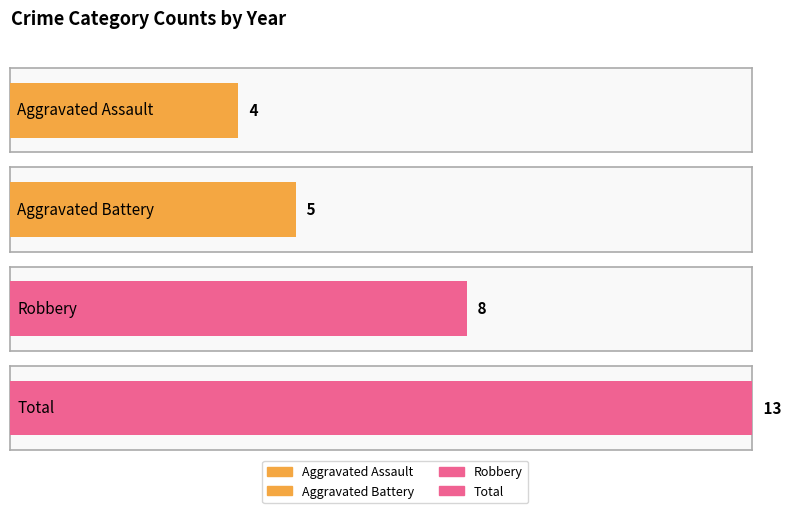

List the series in order of their peak value, lowest first.

Aggravated Assault, Aggravated Battery, Robbery, Total